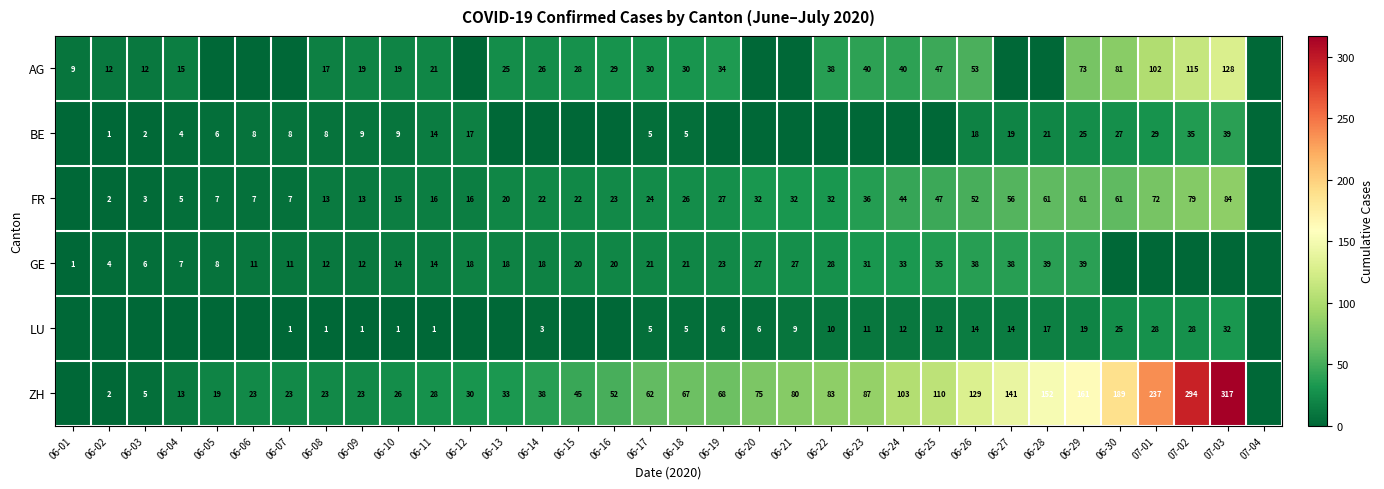

The AG series shows 8 at 06-02. True or false?

False